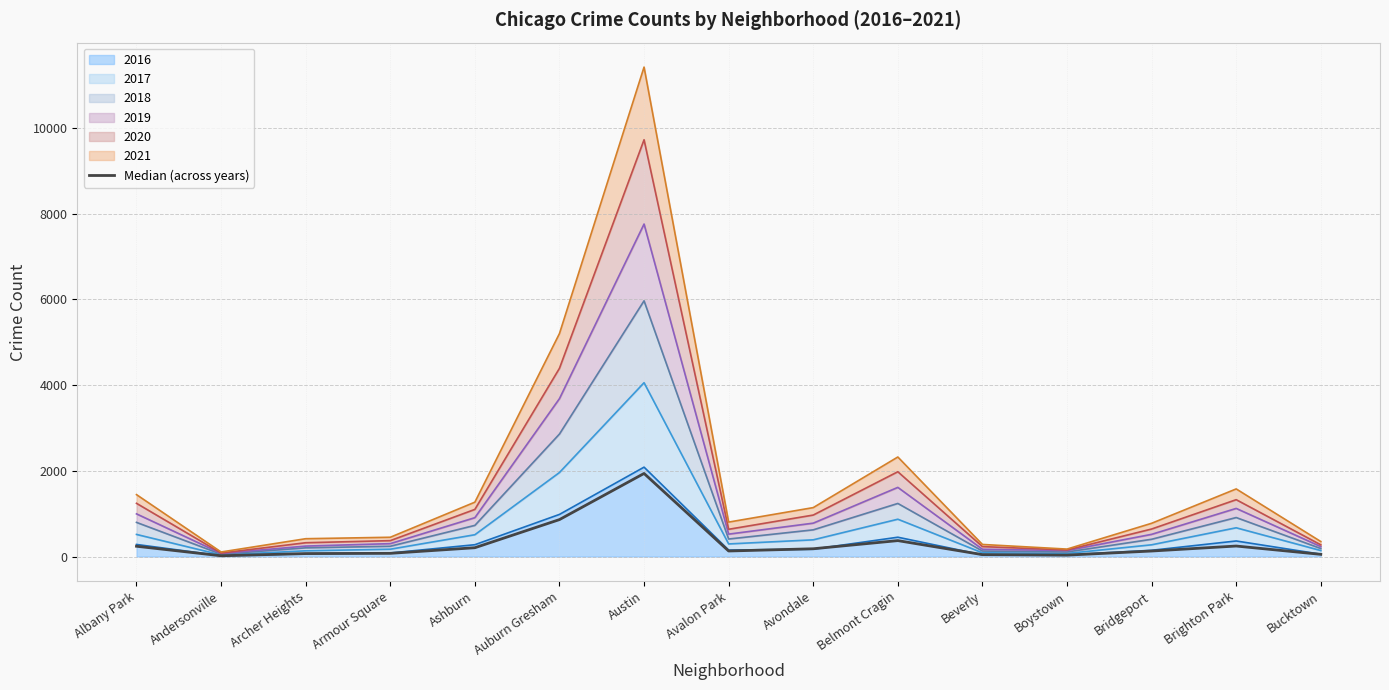

Rank the categories by value from lowest to highest.

Andersonville, Boystown, Beverly, Bucktown, Archer Heights, Armour Square, Bridgeport, Avalon Park, Avondale, Ashburn, Albany Park, Brighton Park, Belmont Cragin, Auburn Gresham, Austin